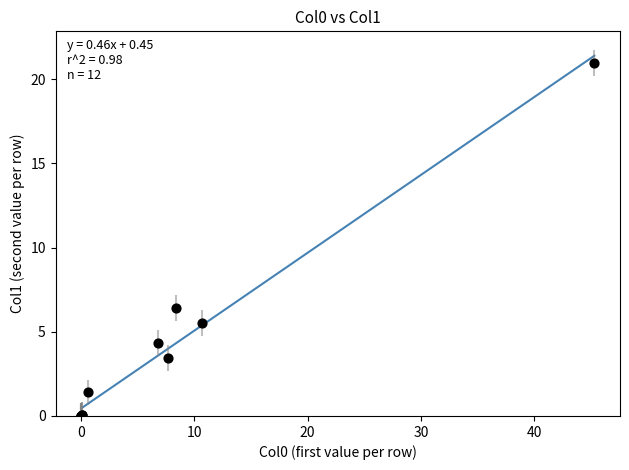

What Y value in the scatter plot is closest to 10?

6.4